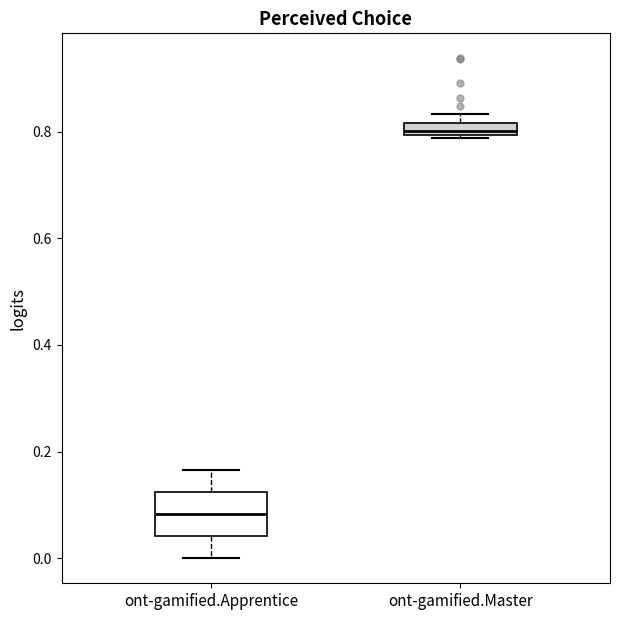

Which box has the highest median line?

ont-gamified.Master